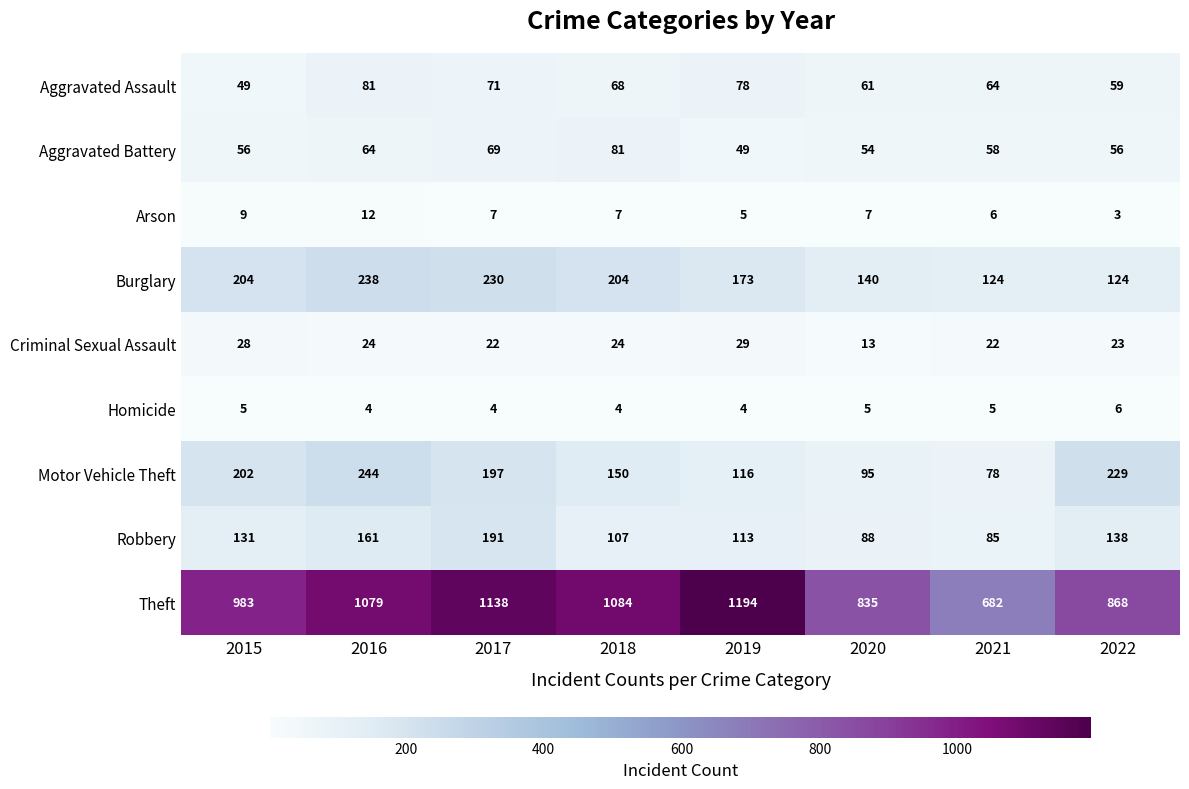

What is the spread (max minus min) of values at 2021?

677